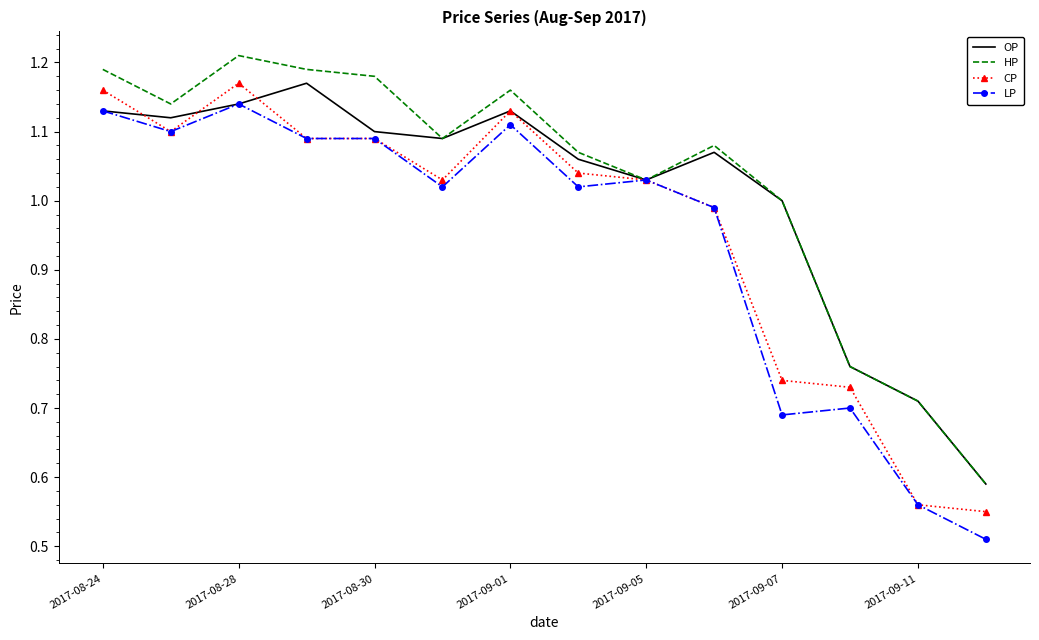

List the series in order of their overall mean, highest first.

HP, OP, CP, LP